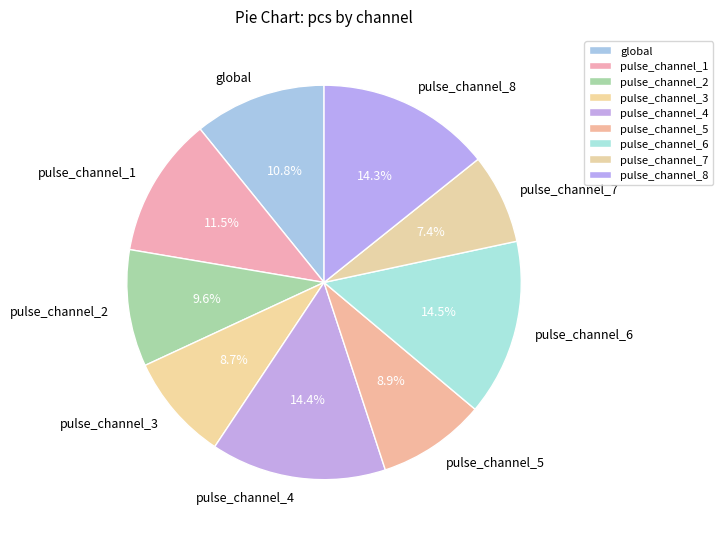

Which slice is the smallest?

pulse_channel_7